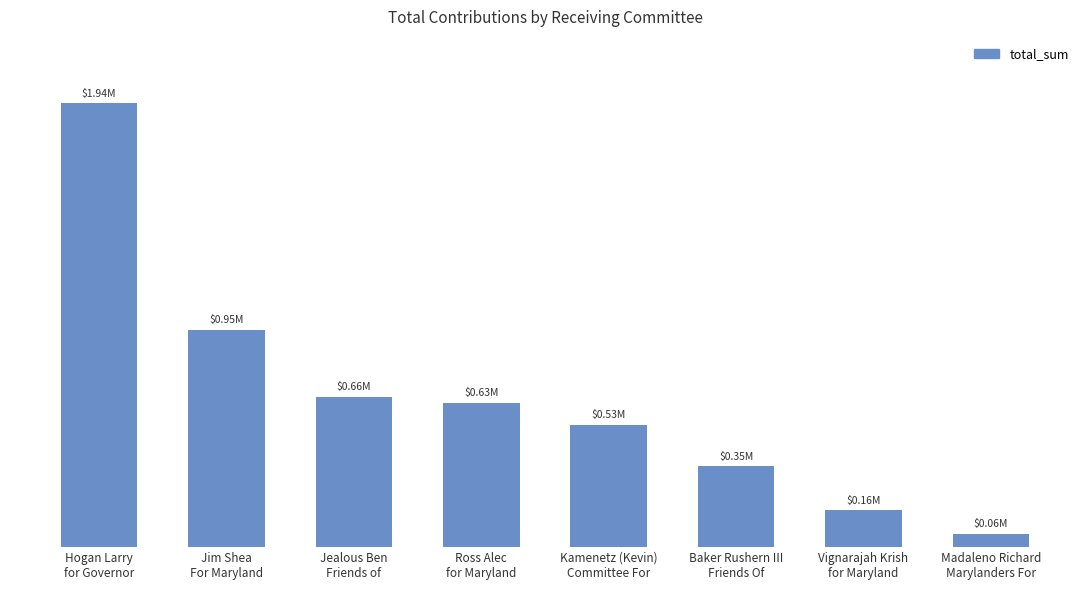

What is the value of the 2nd bar from the left?

947408.0